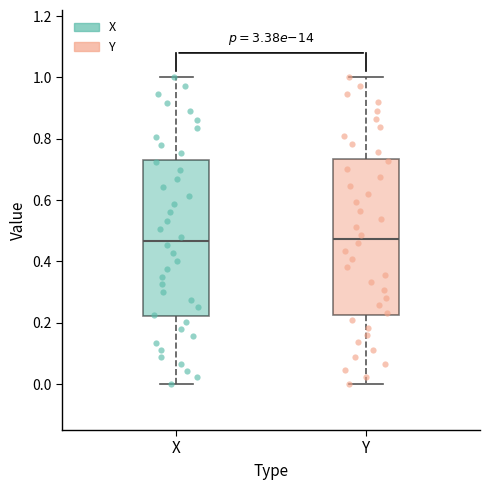

Reading left to right, transcribe this box plot: for each box, give where its median line is, the range the box spans, and where its two whiskers end, as read against the y-axis. The values are not printed on the chart, so give them approximately, as read against the axis.

X: median 0.46, box 0.22 to 0.74, whiskers 0.00 to 1.00
Y: median 0.48, box 0.22 to 0.74, whiskers 0.00 to 1.00